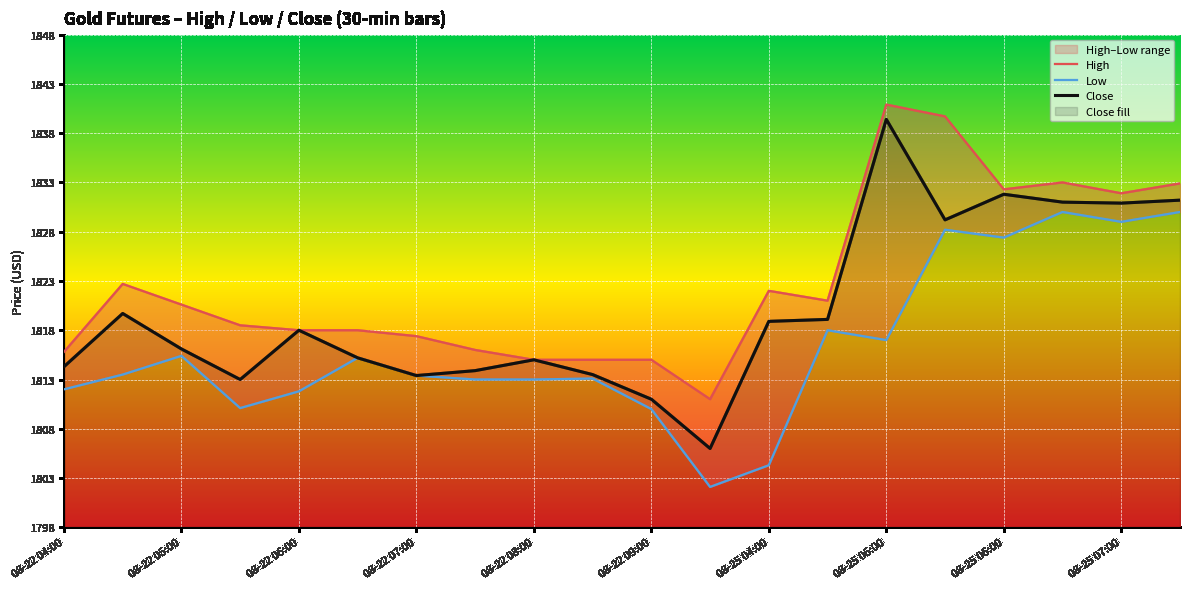

Is it true that Close equals 1814.3 at 08-22 04:00?

True